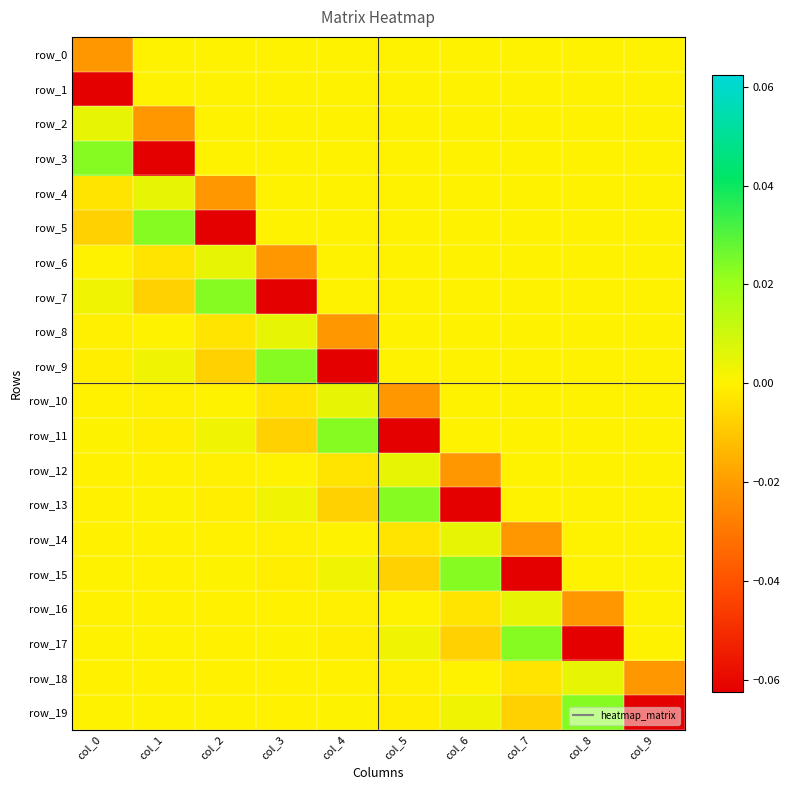

List the series in order of their peak value, lowest first.

row_0, row_1, row_2, row_4, row_6, row_8, row_10, row_12, row_14, row_16, row_18, row_3, row_5, row_7, row_9, row_11, row_13, row_15, row_17, row_19